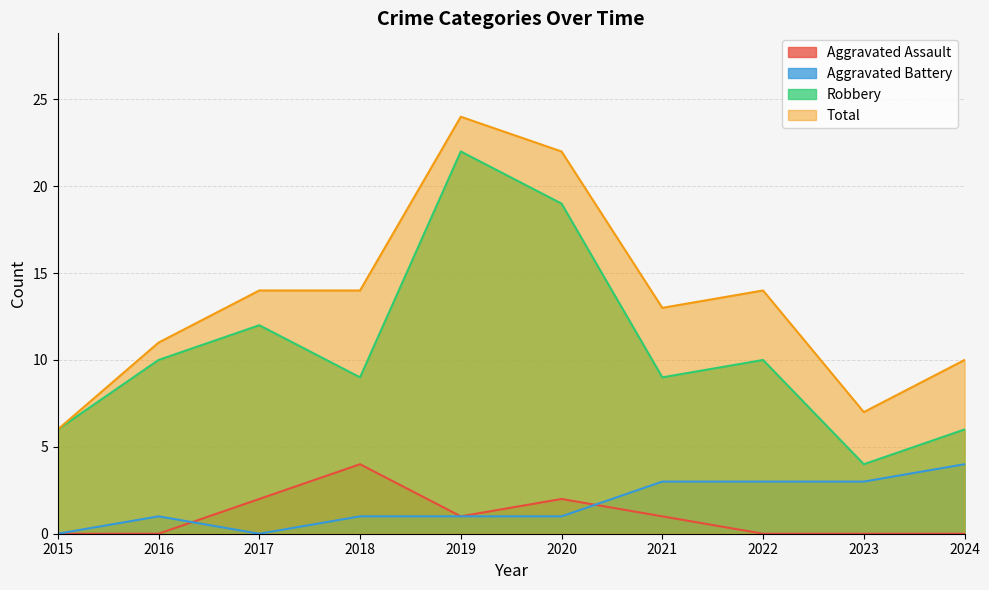

True or false: Robbery and Aggravated Battery intersect in this chart.

False